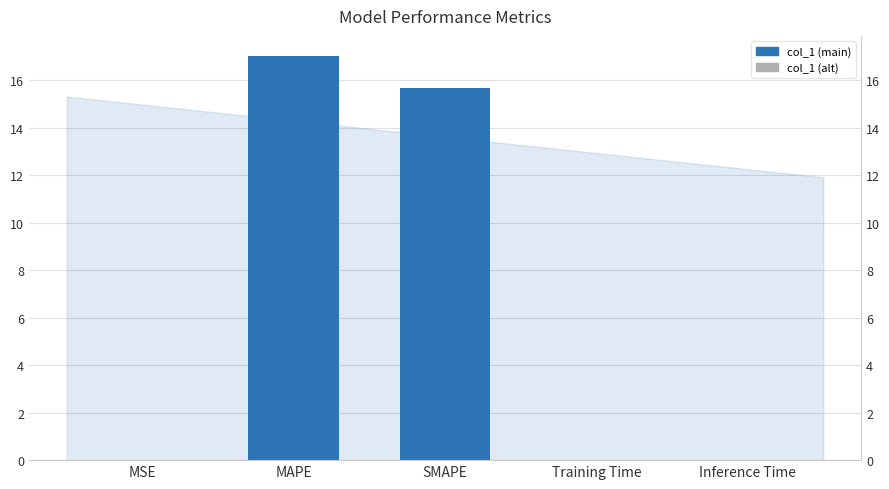

True or false: the data shows 0.0 at MSE.

False